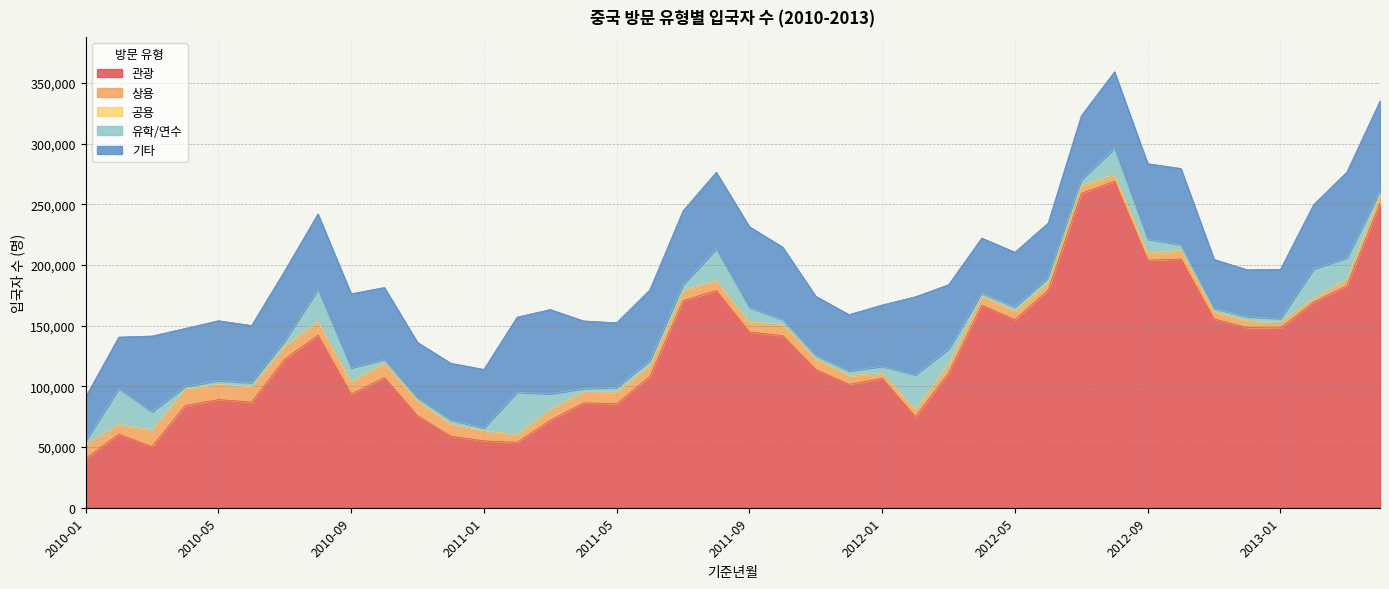

Reading left to right, transcribe all the data shown in this chart.

관광: 2010-01=40425	2010-02=60590	2010-03=50330	2010-04=84252	2010-05=89056	2010-06=87080	2010-07=122432	2010-08=142180	2010-09=93545	2010-10=107237	2010-11=75686	2010-12=58987	2011-01=55070	2011-02=53863	2011-03=72003	2011-04=86397	2011-05=85668	2011-06=108060	2011-07=170524	2011-08=178937	2011-09=144704	2011-10=141824	2011-11=113856	2011-12=101605	2012-01=106606	2012-02=74895	2012-03=110965	2012-04=166843	2012-05=154841	2012-06=179074	2012-07=258907	2012-08=268988	2012-09=203857	2012-10=204866	2012-11=155503	2012-12=148320	2013-01=148118	2013-02=169395	2013-03=182850	2013-04=250549
상용: 2010-01=11930	2010-02=7907	2010-03=13549	2010-04=13306	2010-05=12325	2010-06=12375	2010-07=10608	2010-08=11049	2010-09=10013	2010-10=11371	2010-11=11912	2010-12=9746	2011-01=8251	2011-02=6206	2011-03=8884	2011-04=8779	2011-05=9336	2011-06=8805	2011-07=8182	2011-08=8171	2011-09=7817	2011-10=8786	2011-11=8465	2011-12=7113	2012-01=4301	2012-02=6007	2012-03=7140	2012-04=7139	2012-05=6946	2012-06=5991	2012-07=6041	2012-08=5263	2012-09=5627	2012-10=6574	2012-11=5930	2012-12=5347	2013-01=4978	2013-02=3173	2013-03=5310	2013-04=7389
공용: 2010-01=55	2010-02=68	2010-03=174	2010-04=212	2010-05=360	2010-06=293	2010-07=239	2010-08=232	2010-09=293	2010-10=374	2010-11=601	2010-12=205	2011-01=63	2011-02=95	2011-03=144	2011-04=254	2011-05=312	2011-06=316	2011-07=273	2011-08=224	2011-09=385	2011-10=553	2011-11=428	2011-12=256	2012-01=46	2012-02=132	2012-03=279	2012-04=289	2012-05=422	2012-06=683	2012-07=707	2012-08=233	2012-09=338	2012-10=584	2012-11=334	2012-12=271	2013-01=112	2013-02=56	2013-03=147	2013-04=179
유학/연수: 2010-01=2751	2010-02=29546	2010-03=14924	2010-04=2199	2010-05=2931	2010-06=3293	2010-07=4309	2010-08=26427	2010-09=11374	2010-10=3102	2010-11=2184	2010-12=3416	2011-01=2432	2011-02=34987	2011-03=12804	2011-04=2782	2011-05=3993	2011-06=4125	2011-07=4730	2011-08=25773	2011-09=11980	2011-10=3878	2011-11=2788	2011-12=3722	2012-01=5590	2012-02=28401	2012-03=12386	2012-04=2556	2012-05=3226	2012-06=3756	2012-07=4484	2012-08=21549	2012-09=11443	2012-10=4612	2012-11=2379	2012-12=3474	2013-01=2570	2013-02=24116	2013-03=17532	2013-04=2851
기타: 2010-01=36091	2010-02=42460	2010-03=62480	2010-04=47711	2010-05=49394	2010-06=47078	2010-07=57600	2010-08=62099	2010-09=60971	2010-10=59344	2010-11=45769	2010-12=46707	2011-01=48111	2011-02=61868	2011-03=69426	2011-04=55663	2011-05=53038	2011-06=58202	2011-07=60864	2011-08=63194	2011-09=66576	2011-10=59640	2011-11=48627	2011-12=46384	2012-01=50479	2012-02=64355	2012-03=52921	2012-04=45287	2012-05=45004	2012-06=44978	2012-07=52778	2012-08=63032	2012-09=62137	2012-10=62804	2012-11=40387	2012-12=38585	2013-01=40593	2013-02=52958	2013-03=70640	2013-04=74101